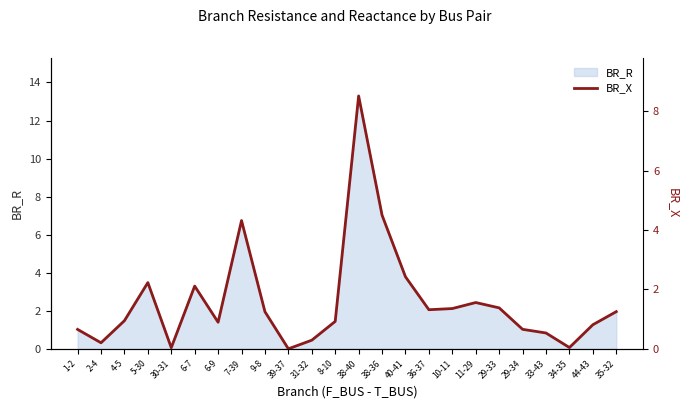

What is the greatest value displayed?

8.5